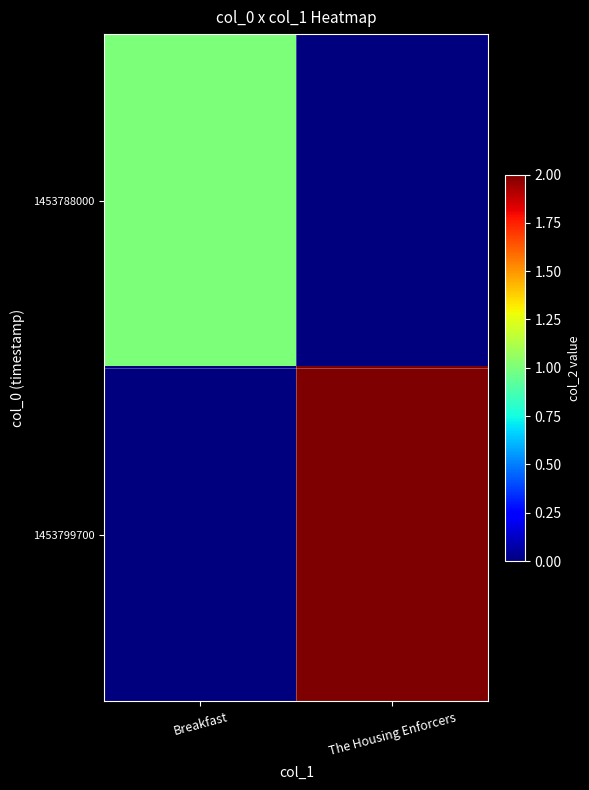

What is the total value across all series at The Housing Enforcers?

2